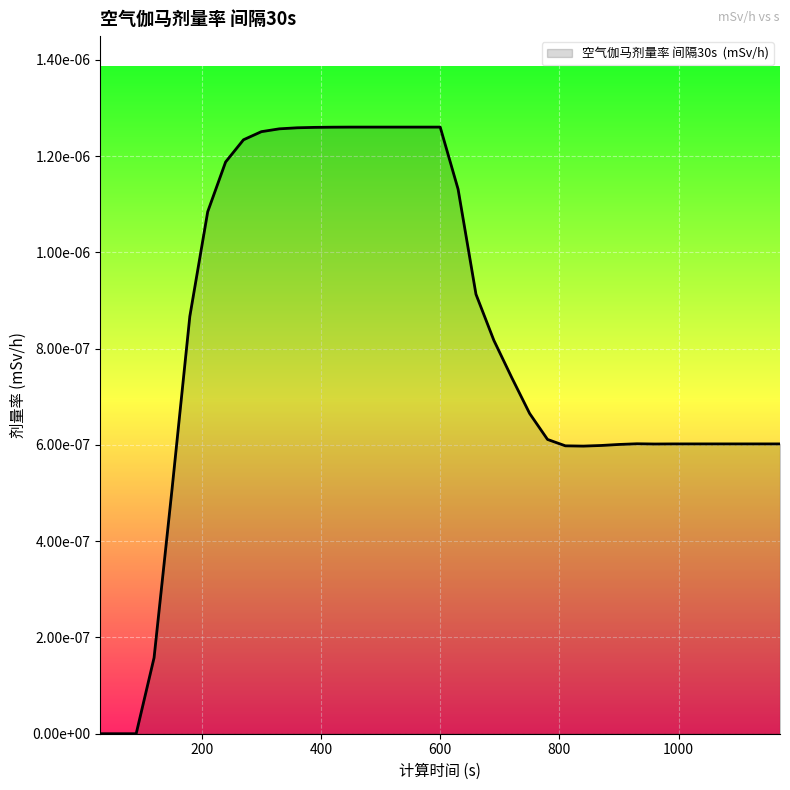

Is this an area chart (filled region under the line)?

Yes